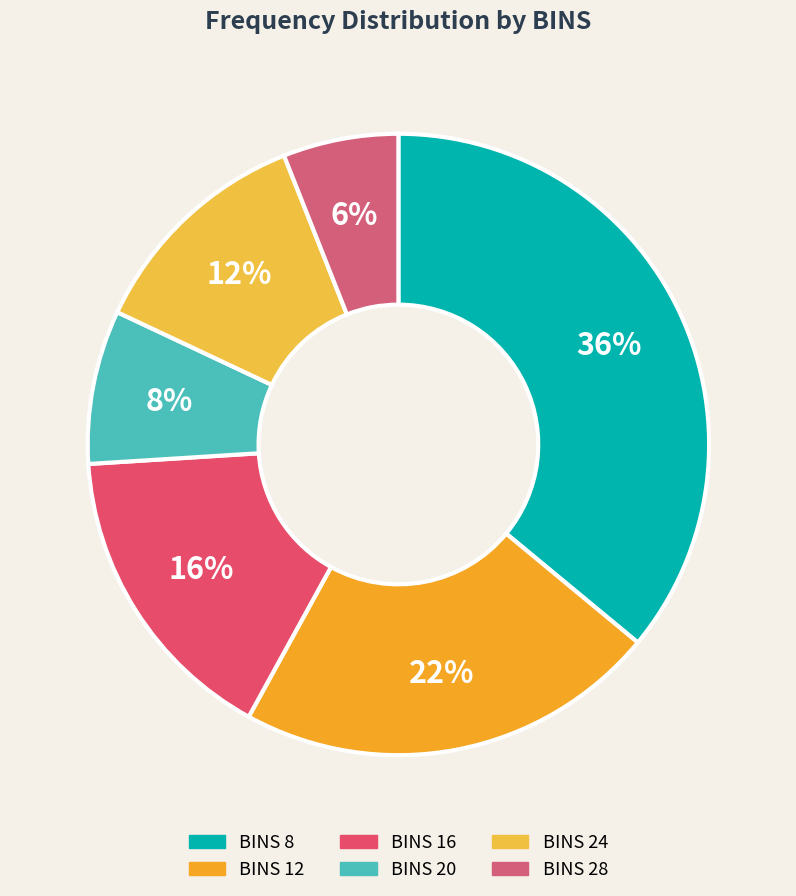

Which category has the smallest portion of the pie?

28